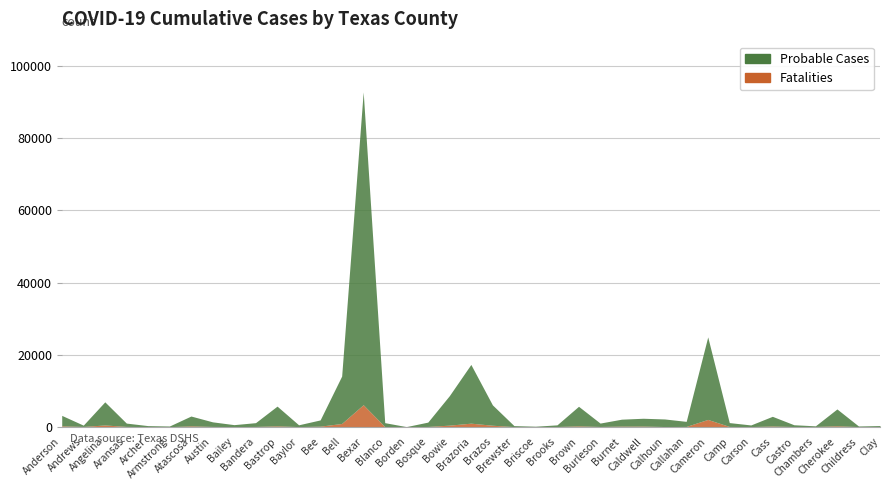

At which category does Probable Cases reach its first local valley?

Andrews